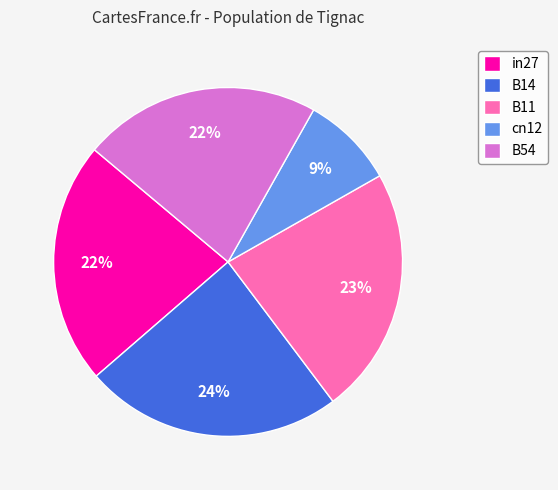

To the nearest percent, what is the combined percentage of B11 and B14?

47%